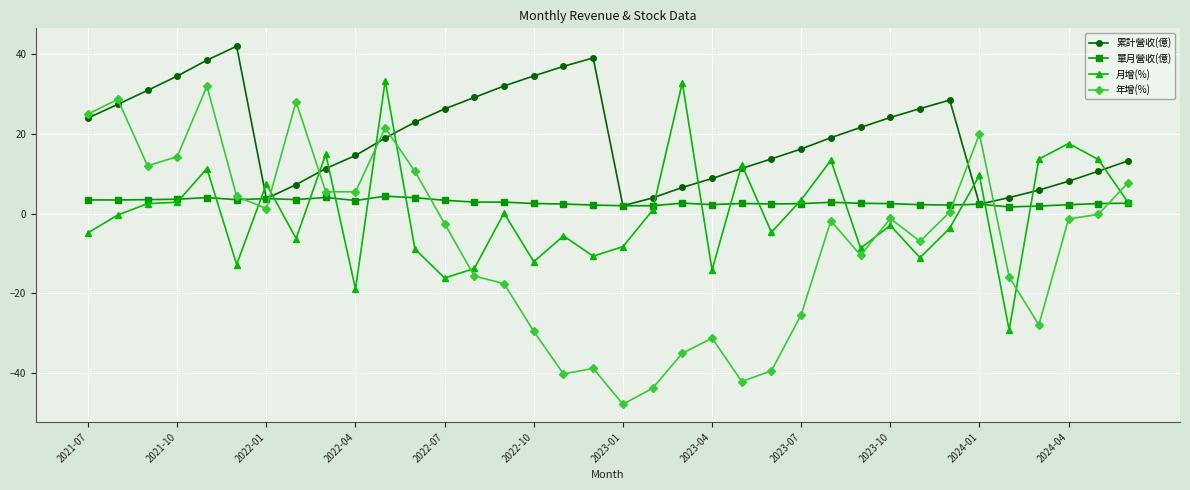

True or false: 年增(%) has more than 0 interior local peaks.

True